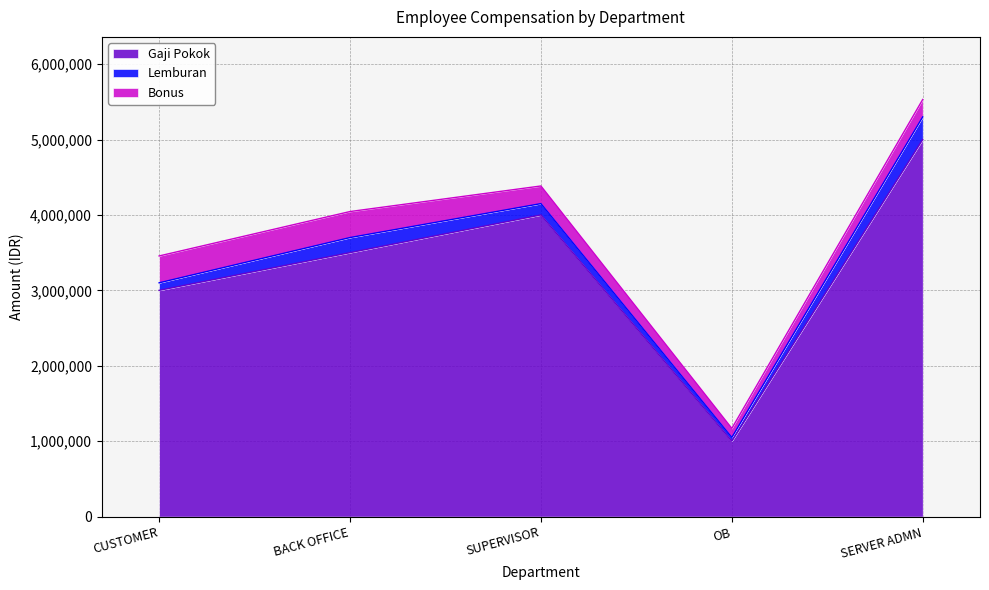

The Lemburan series shows 142079 at SERVER ADMN. True or false?

False